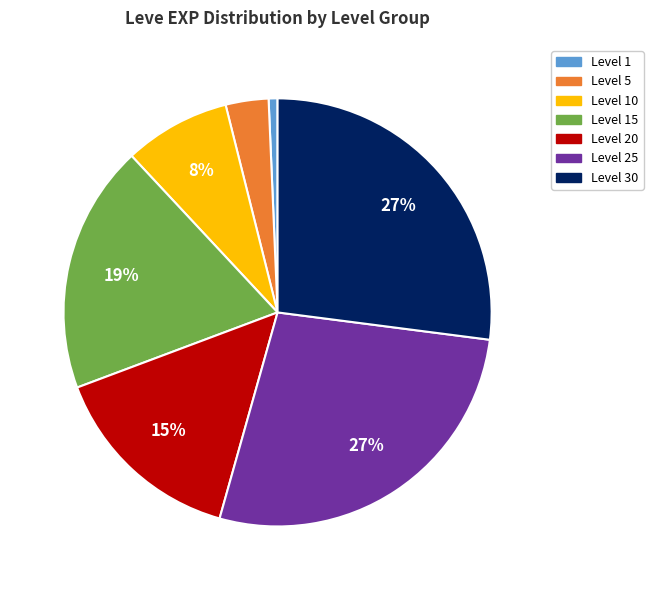

To the nearest percent, what is the average slice percentage?

14%